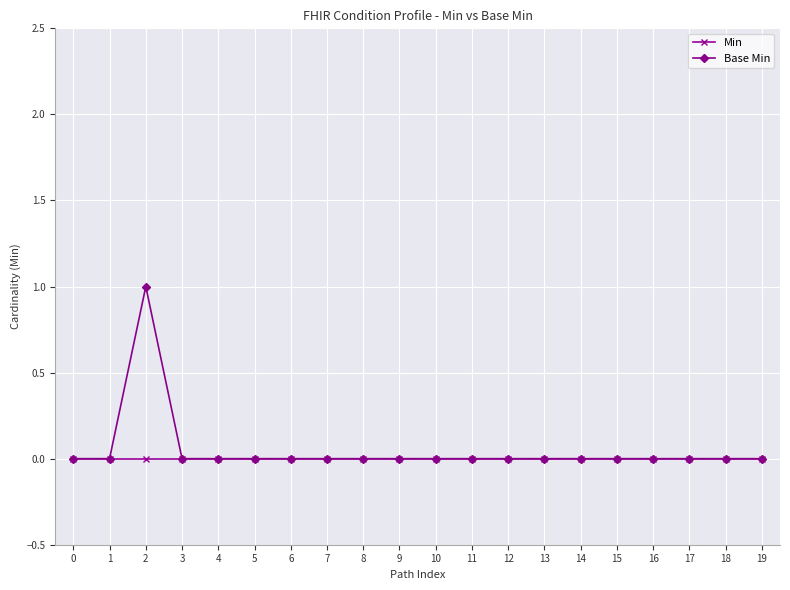

The Min series shows 0 at 9. True or false?

True